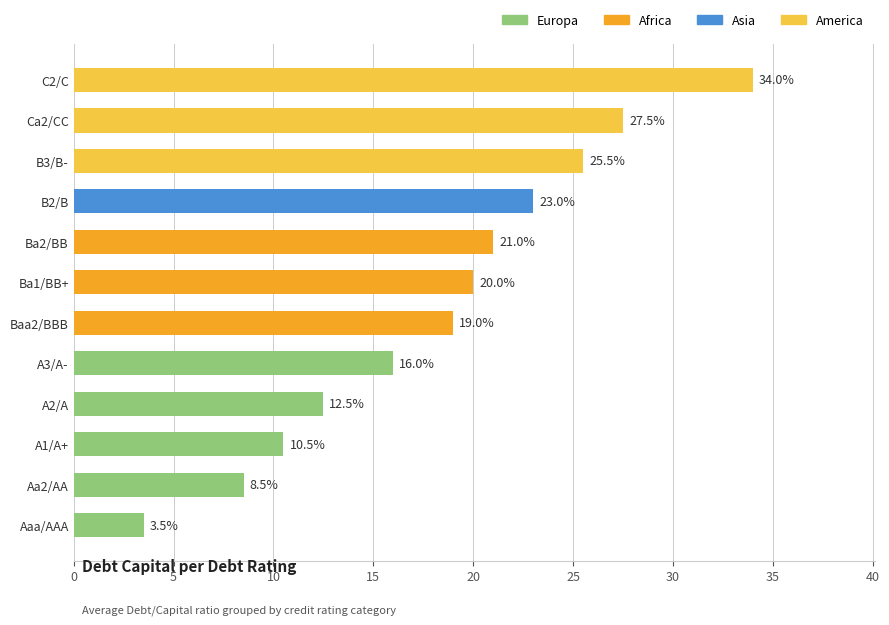

List the labels in order of value, smallest first.

Aaa/AAA, Aa2/AA, A1/A+, A2/A, A3/A-, Baa2/BBB, Ba1/BB+, Ba2/BB, B2/B, B3/B-, Ca2/CC, C2/C